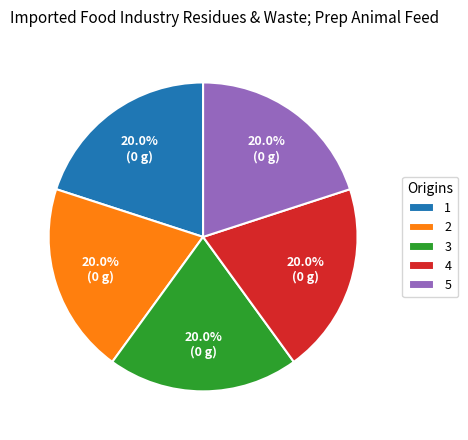

What percentage is the 1 slice, to the nearest percent?

20%